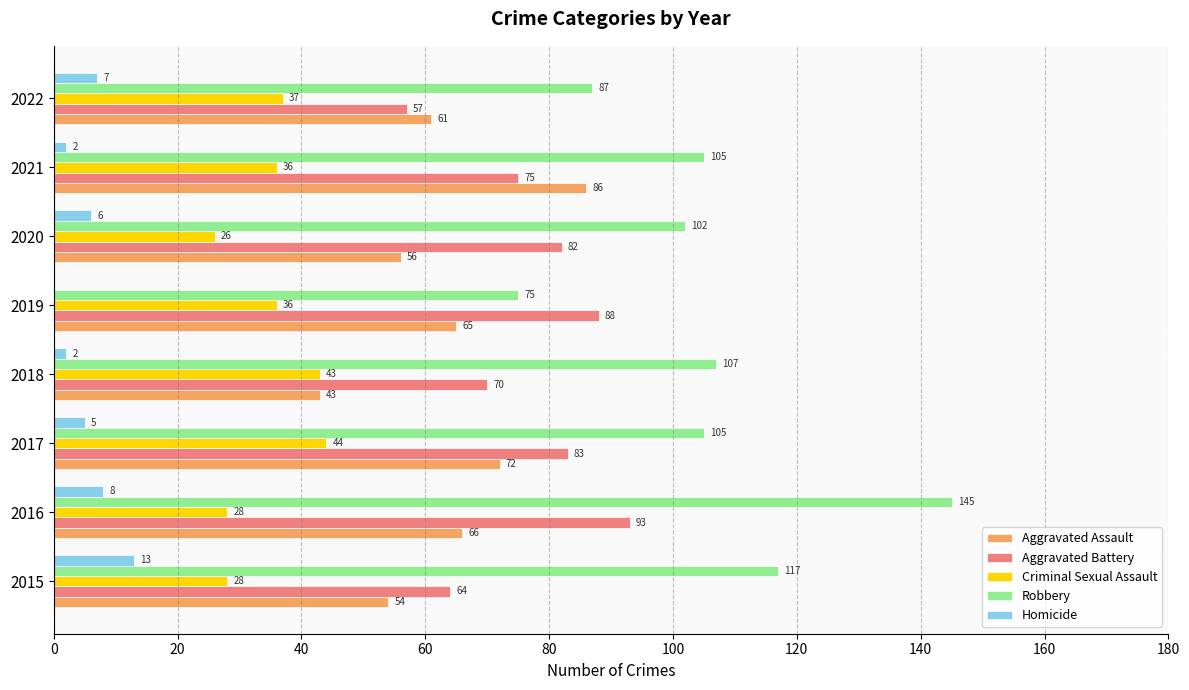

Which series has the largest range (max minus min)?

Robbery